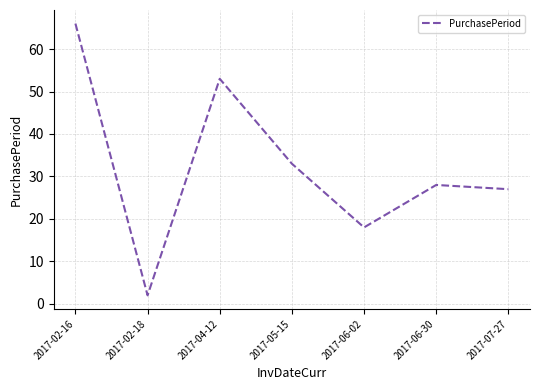

List the labels in order of value, smallest first.

2017-02-18, 2017-06-02, 2017-07-27, 2017-06-30, 2017-05-15, 2017-04-12, 2017-02-16